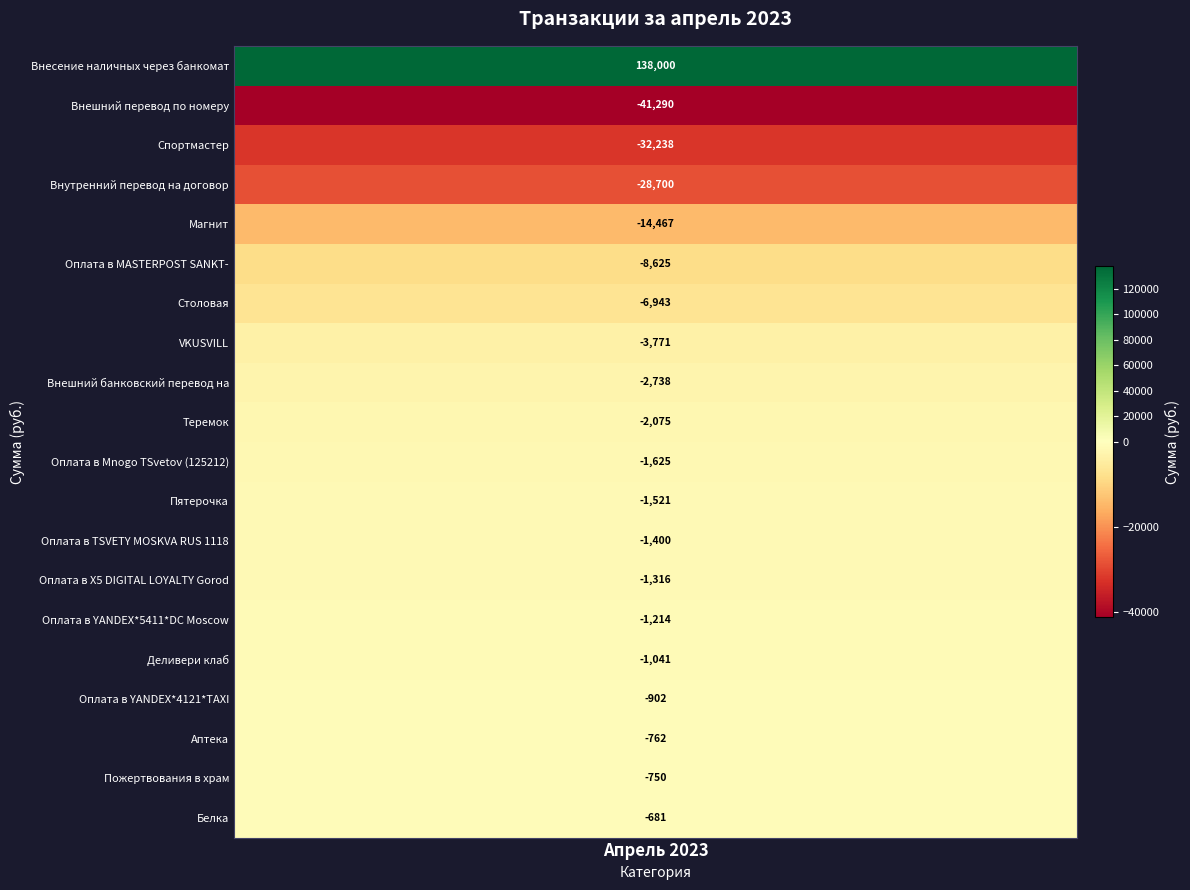

What is the sum of all values?

-14059.9